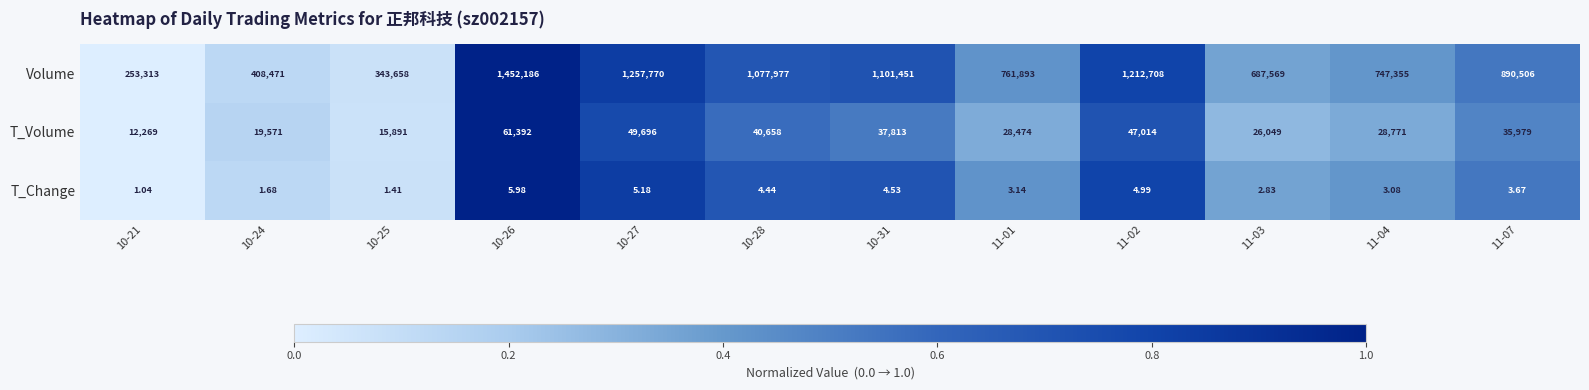

Which series has the widest spread of values?

Volume